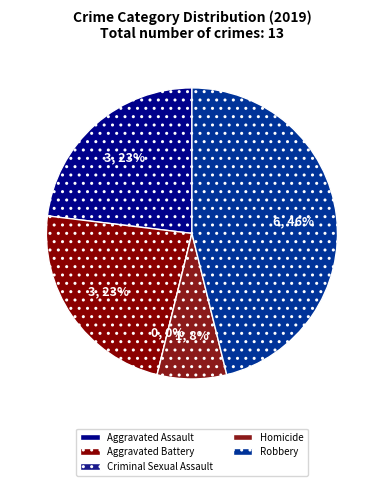

To the nearest percent, what percentage of the pie is Homicide?

8%